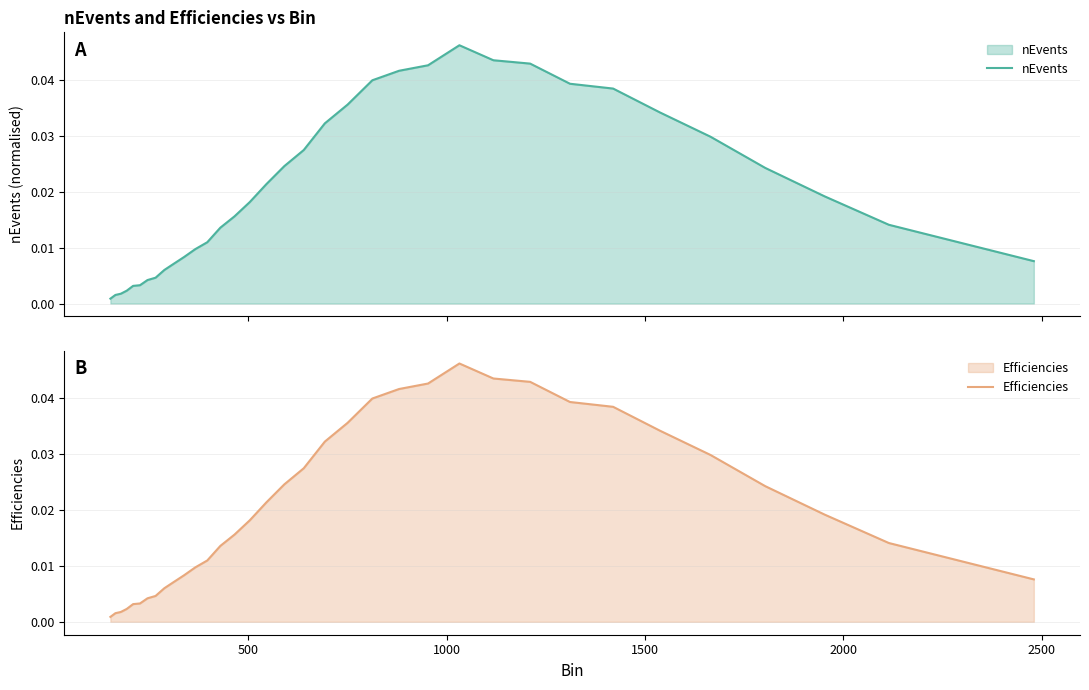

Is the value of nEvents at 29 greater than the value of Efficiencies at 31?

Yes